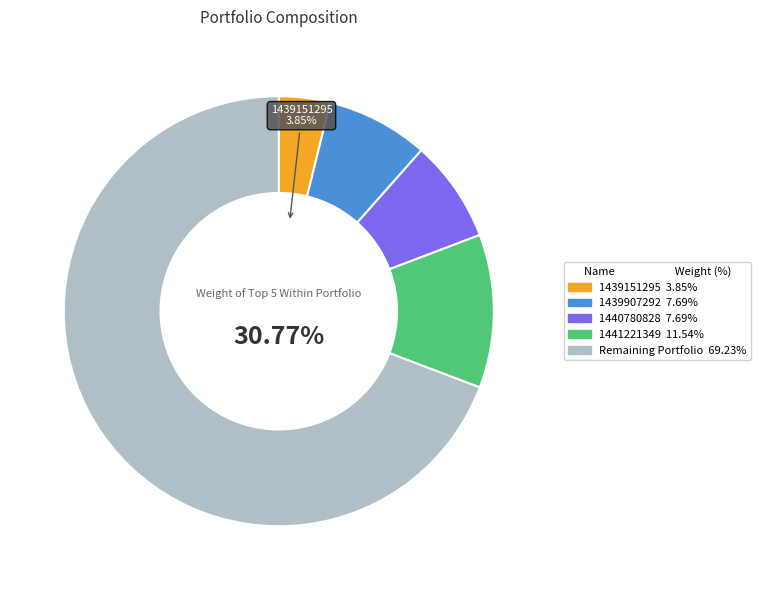

What percentage is NOT represented by 1436210058?

100.0%